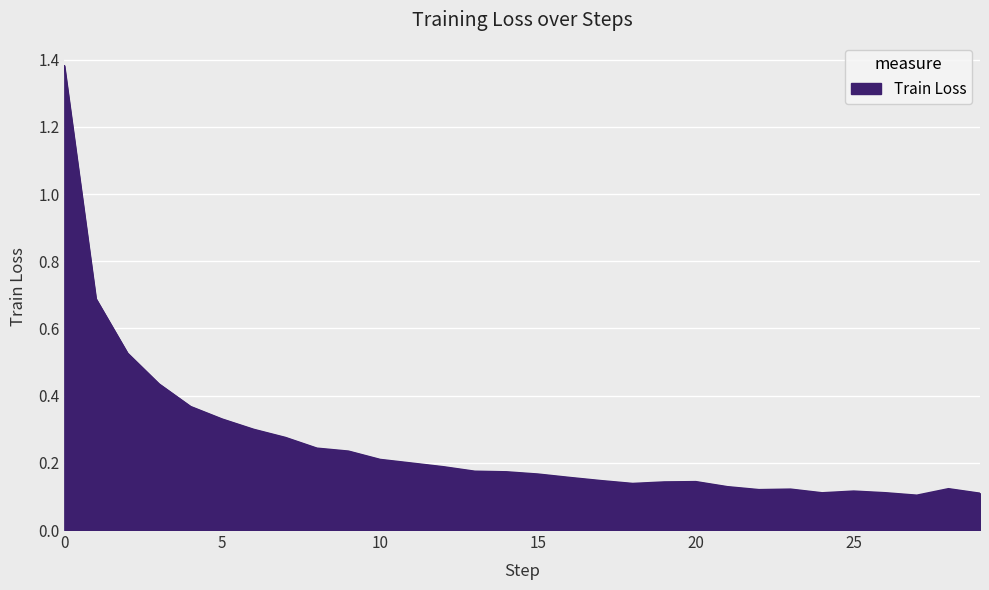

What is the difference between the maximum and minimum values?

1.3